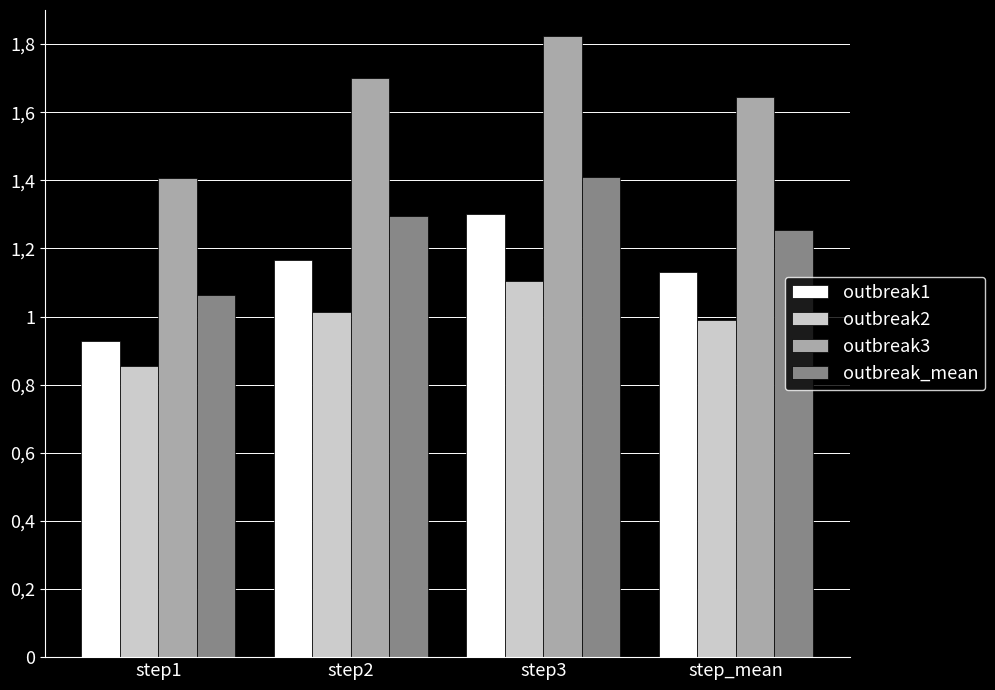

Are the bars horizontal?

No